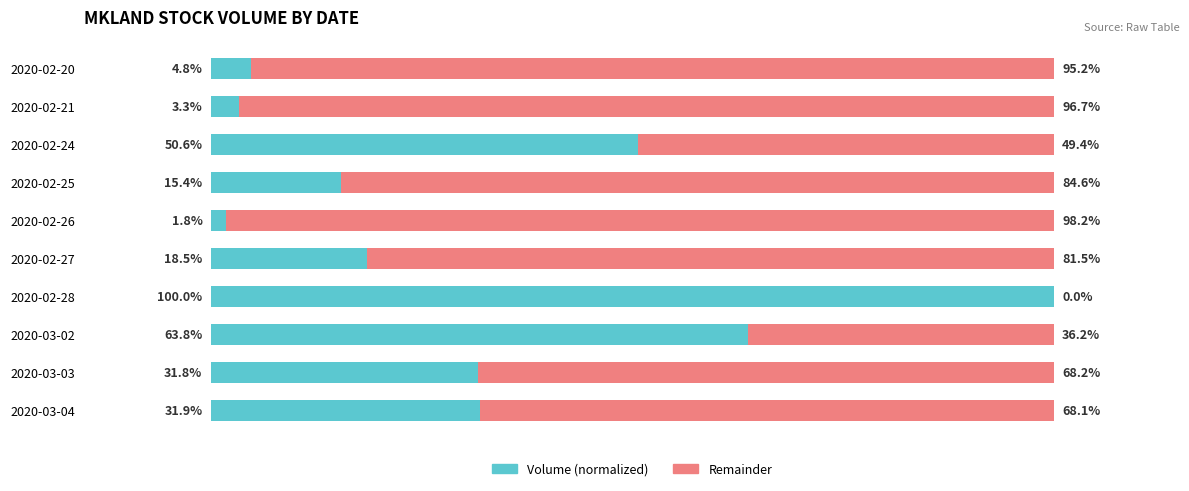

At which label does Volume (normalized) reach its peak?

2020-02-28